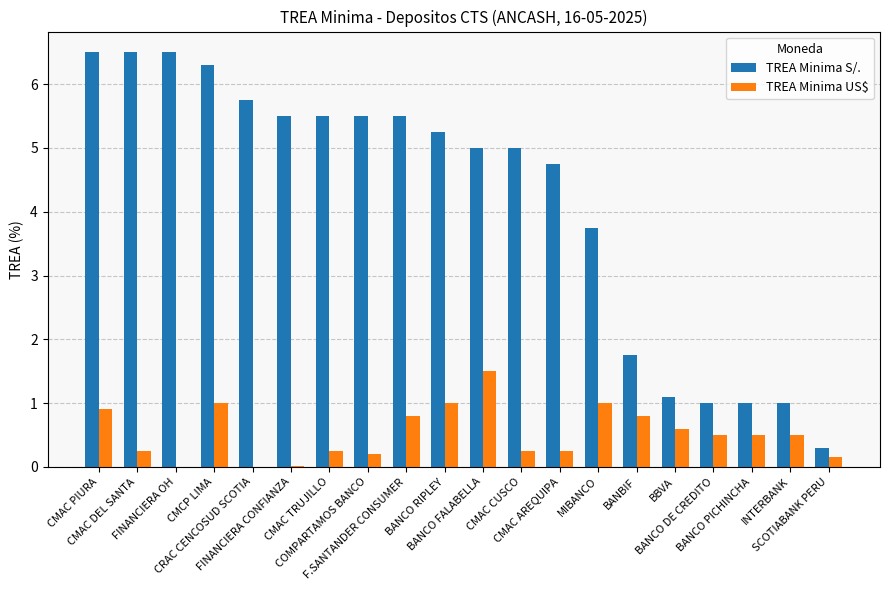

What is the maximum value shown in the chart?

6.5